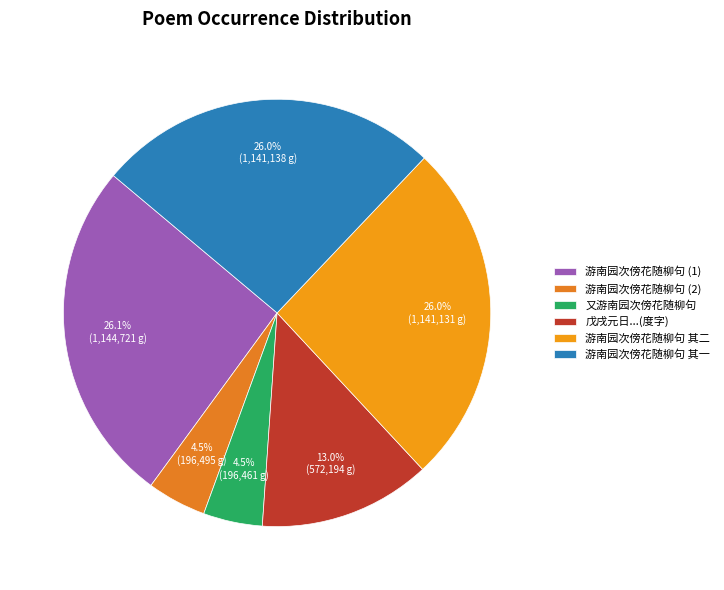

Is it true that 游南园次傍花随柳句 其二 is 26% of the pie?

True